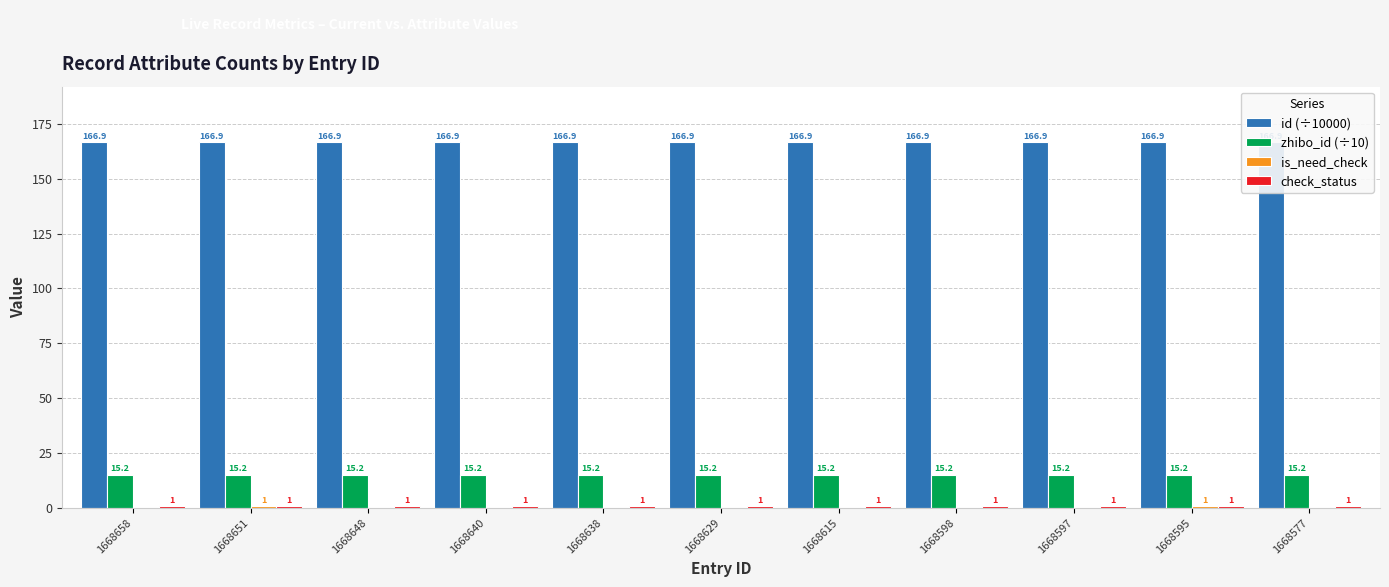

How many categories are shown in the chart?

11